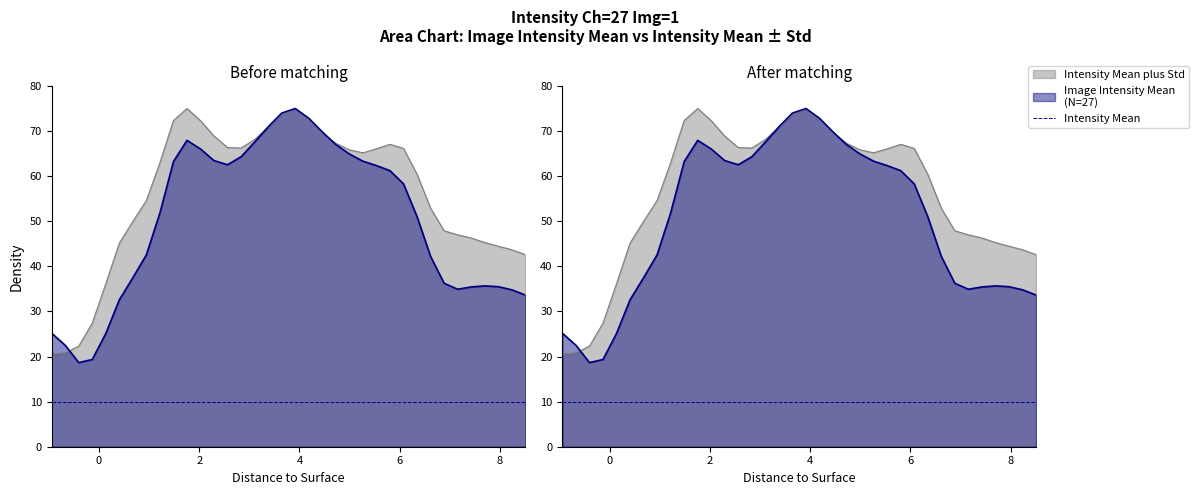

What is the sum of the Intensity Mean plus Std values at -0.135 and 5.805?

94.5